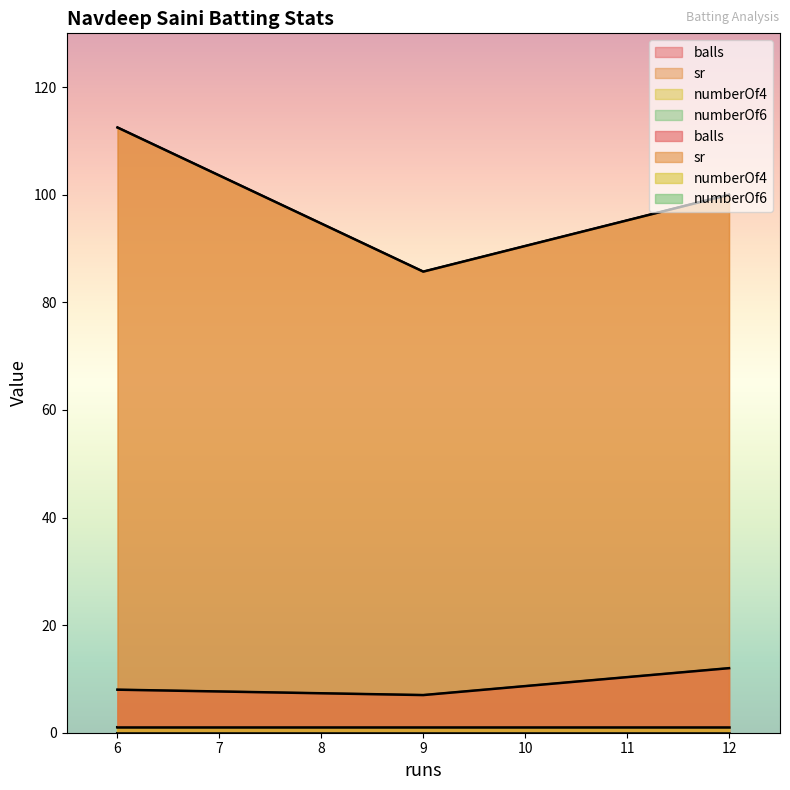

What is the value of the balls point at the 2nd from the left?

7.0